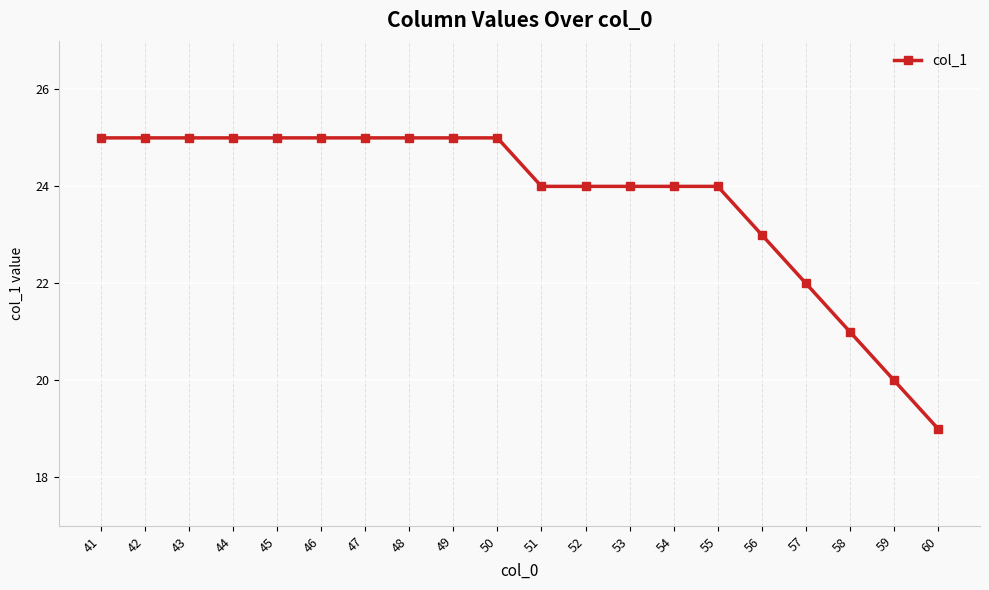

The value at 58 is 21. True or false?

True